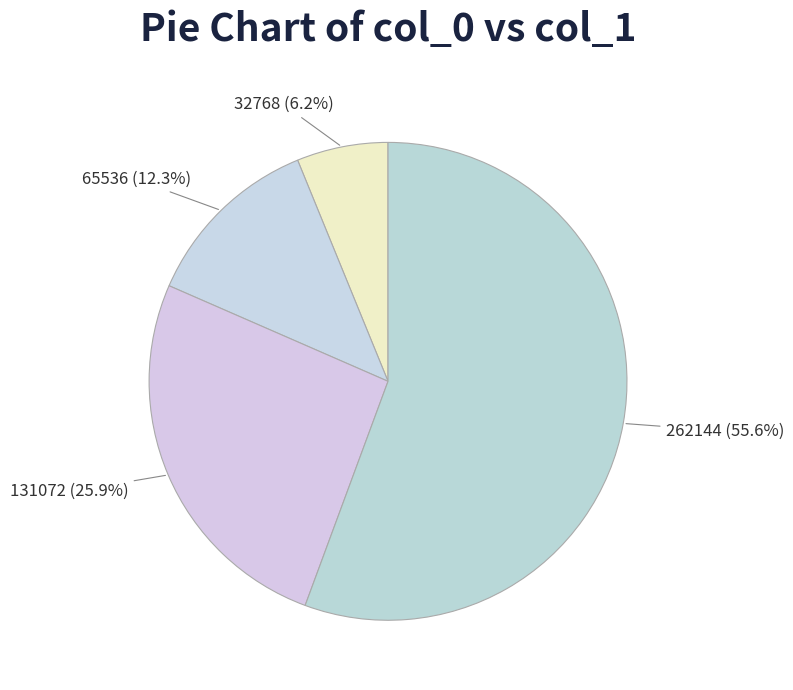

To the nearest percent, what is the difference between the 131072 and 65536 slice percentages?

14%